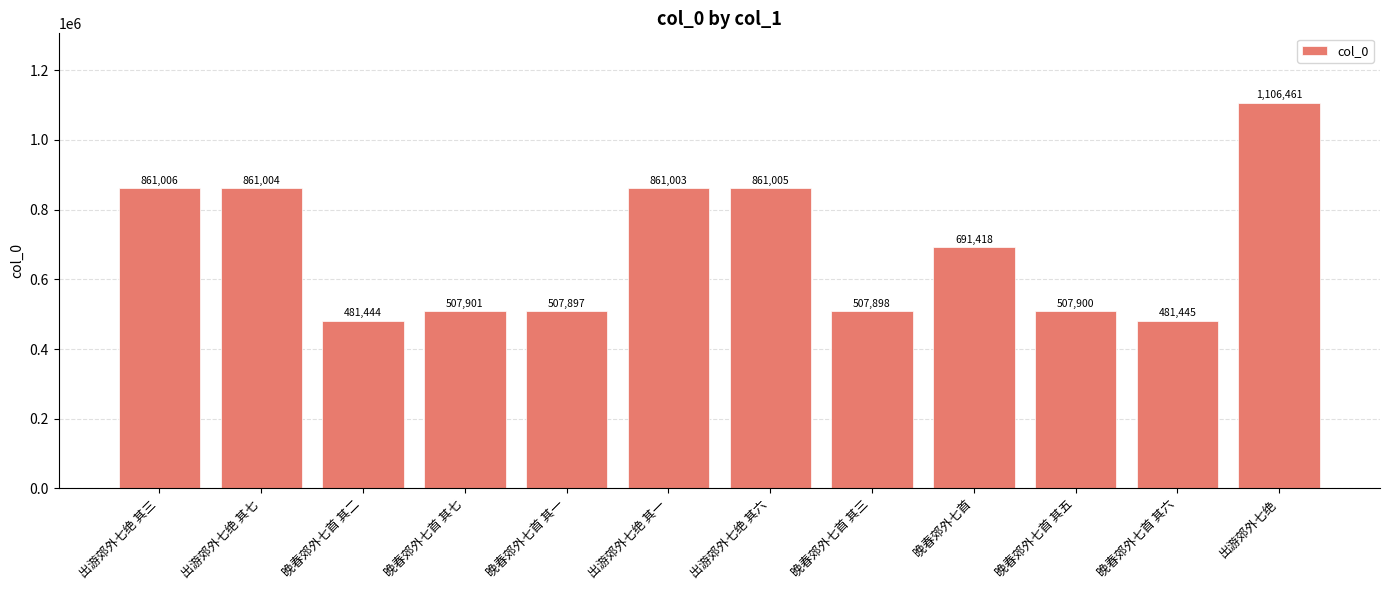

List the labels in order of value, smallest first.

晚春郊外七首 其二, 晚春郊外七首 其六, 晚春郊外七首 其一, 晚春郊外七首 其三, 晚春郊外七首 其五, 晚春郊外七首 其七, 晚春郊外七首, 出游郊外七绝 其一, 出游郊外七绝 其七, 出游郊外七绝 其六, 出游郊外七绝 其三, 出游郊外七绝